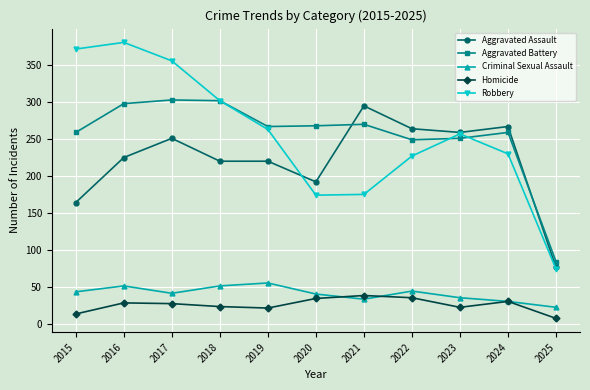

How many data points in Aggravated Battery are less than 267?

5